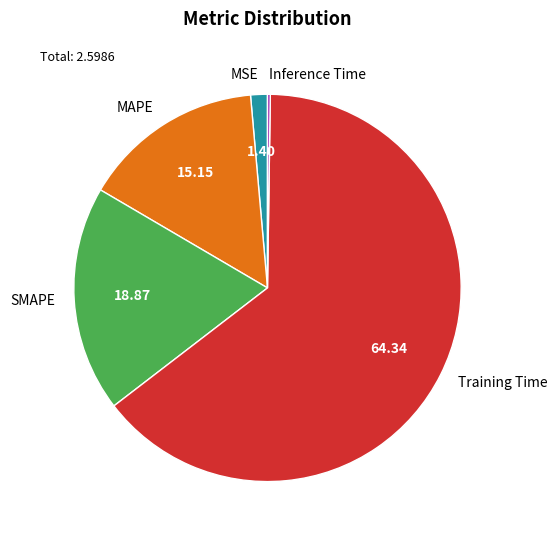

Which slice is the largest?

Training Time